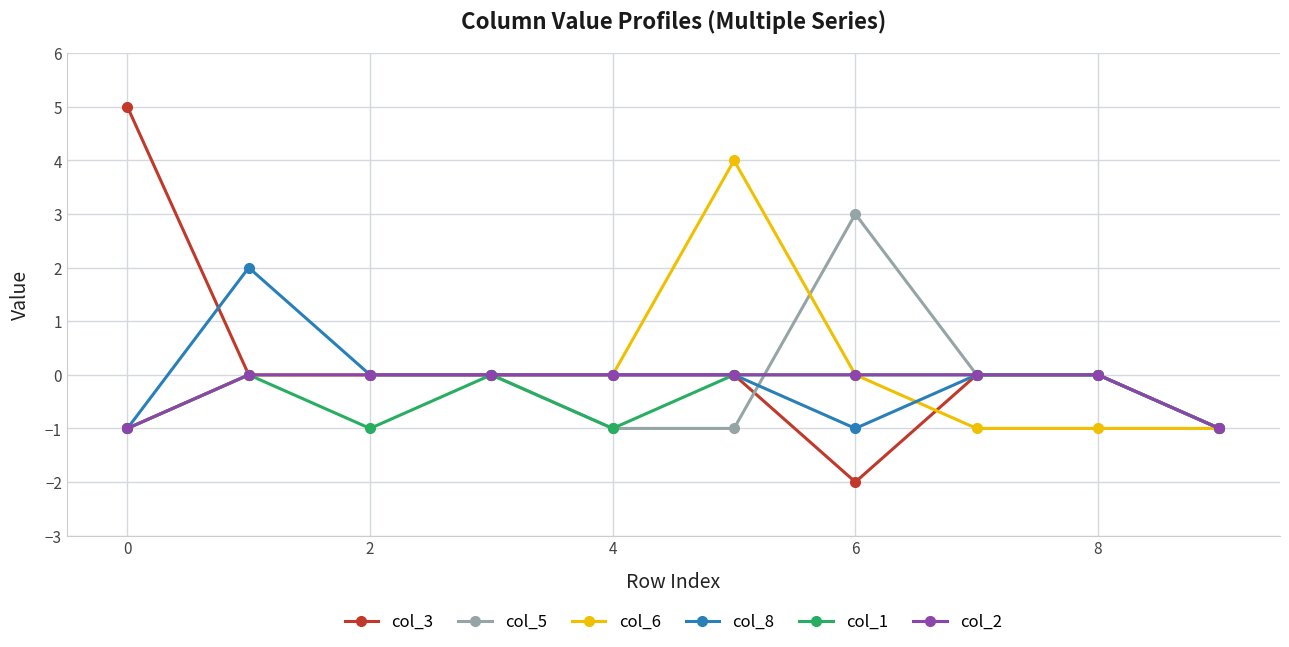

Which series has the largest range (max minus min)?

col_3